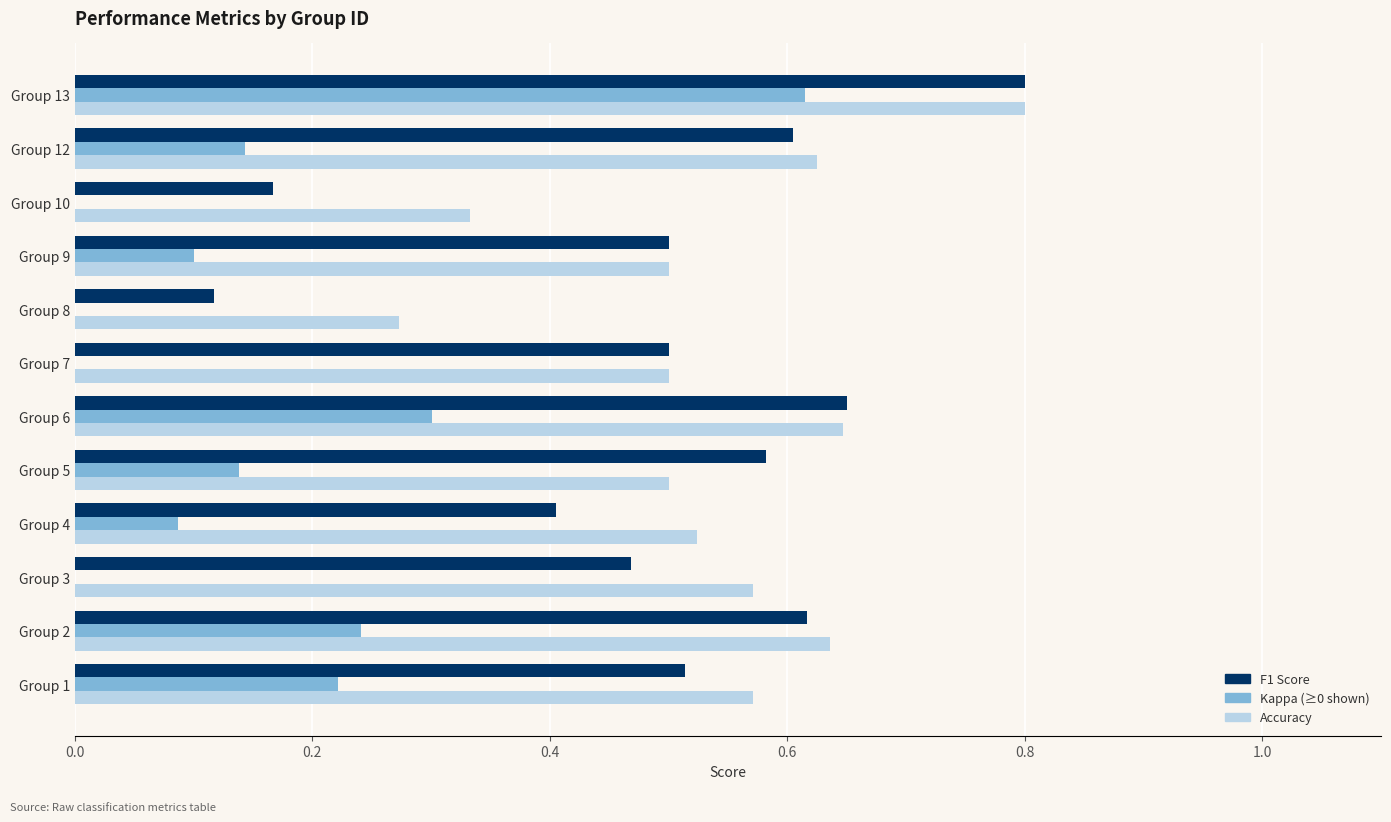

At which category is the sum across all series the highest?

Group 13